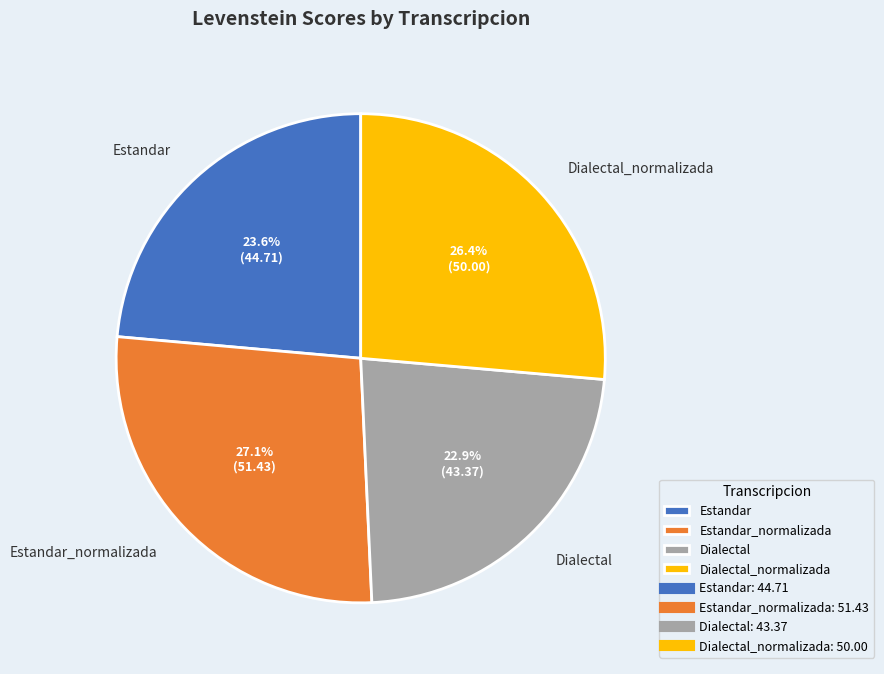

Which has a higher value, Estandar_normalizada or Dialectal?

Estandar_normalizada